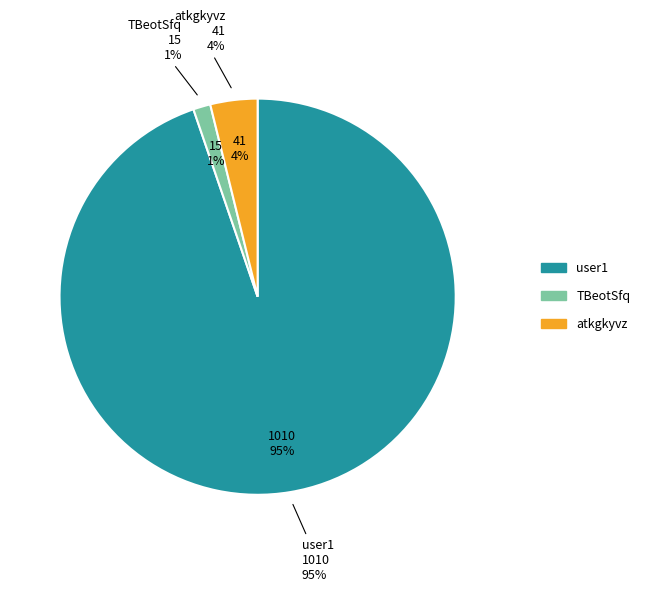

Which slice represents more than half of the pie?

user1